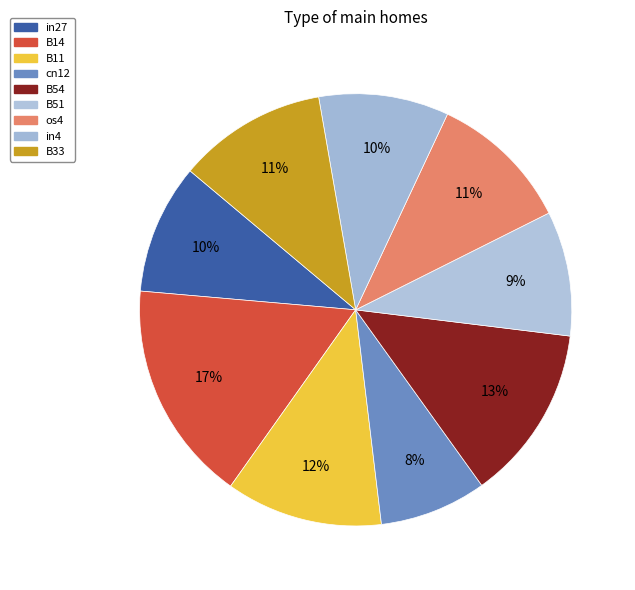

What is the change in value from B14 to B11?

-0.2